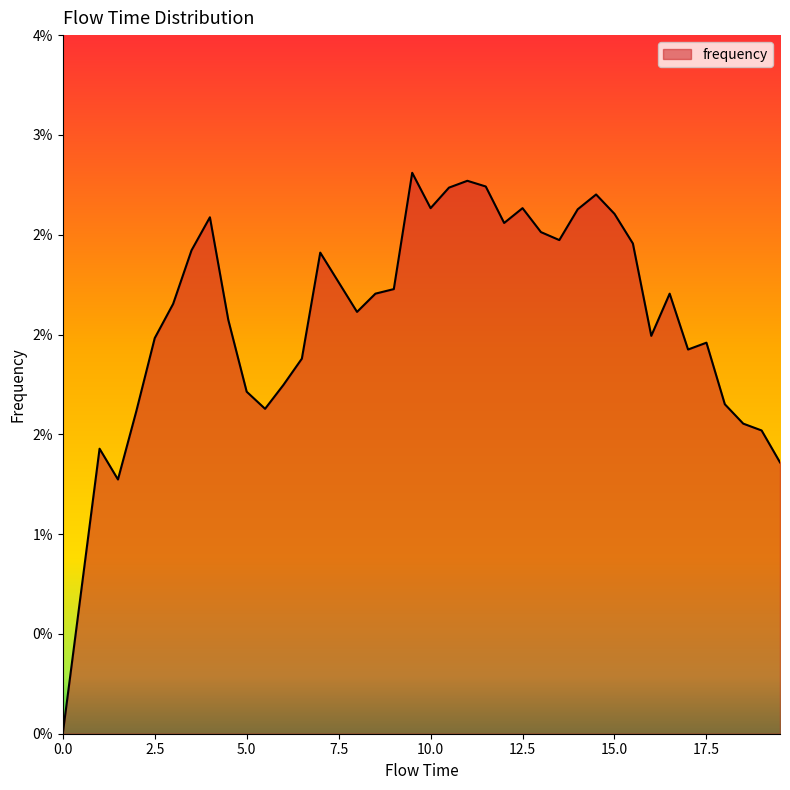

True or false: the data has more than 1 interior local peaks.

True